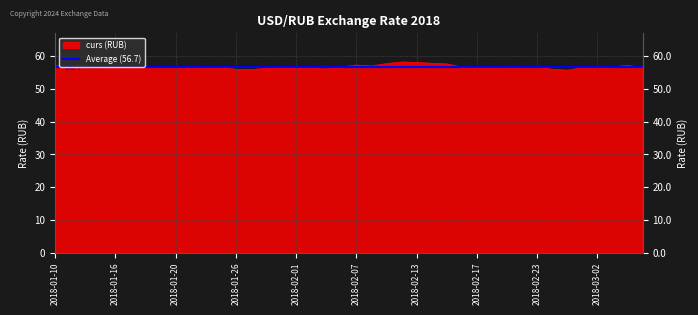

Reading left to right, what are all the values shown in this chart?

2018-01-10=57.0	2018-01-11=56.9	2018-01-12=57.0	2018-01-13=56.6	2018-01-16=56.4	2018-01-17=56.4	2018-01-18=56.6	2018-01-19=56.8	2018-01-20=56.6	2018-01-23=56.6	2018-01-24=56.4	2018-01-25=56.4	2018-01-26=55.9	2018-01-27=55.8	2018-01-30=56.3	2018-01-31=56.3	2018-02-01=56.2	2018-02-02=56.3	2018-02-03=56.0	2018-02-06=56.6	2018-02-07=57.2	2018-02-08=57.0	2018-02-09=57.7	2018-02-10=58.2	2018-02-13=58.0	2018-02-14=57.8	2018-02-15=57.6	2018-02-16=56.6	2018-02-17=56.4	2018-02-20=56.3	2018-02-21=56.5	2018-02-22=56.7	2018-02-23=56.8	2018-02-27=55.9	2018-02-28=55.7	2018-03-01=56.4	2018-03-02=56.4	2018-03-03=56.7	2018-03-06=57.1	2018-03-07=56.5